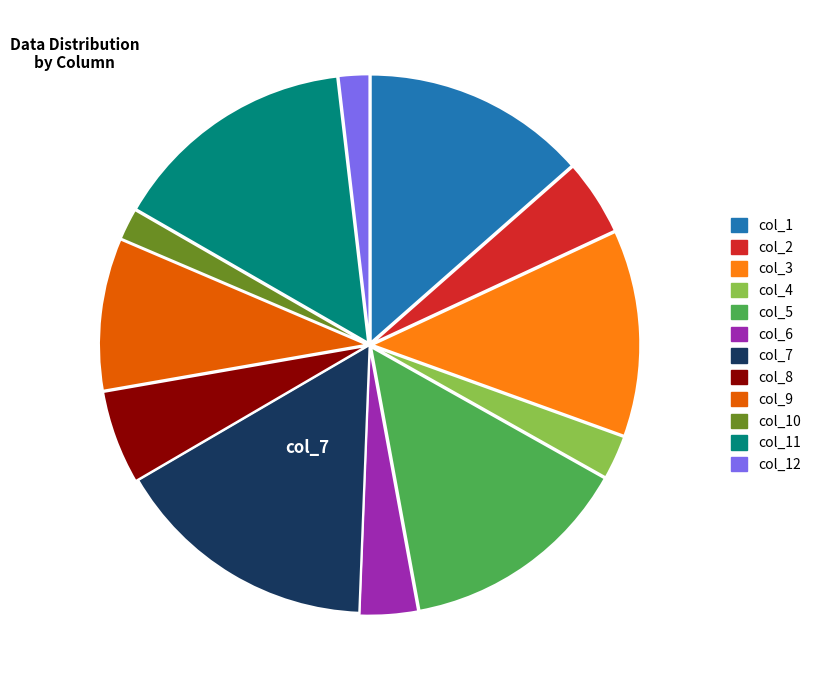

Combined, do col_1 and col_12 account for over 50%?

No